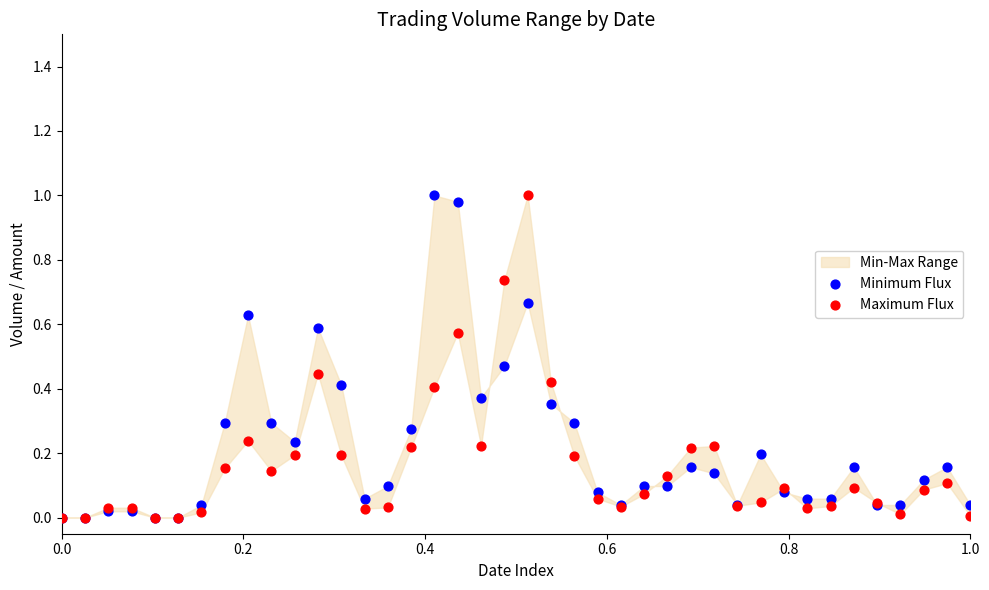

Which series contains the lowest Y value?

Minimum Flux